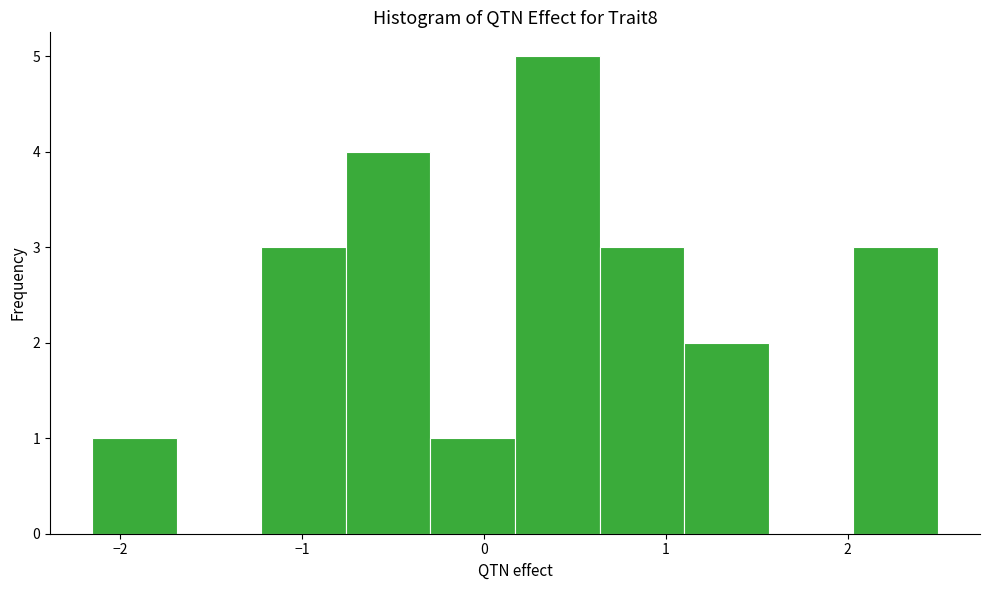

Reading left to right, transcribe this chart: for each bar, give the range it covers on the x-axis and its height. Neither the bar edges nor the heights are printed on the chart, so give them approximately, as read against the axes.

-2.2 to -1.7: 1
-1.7 to -1.2: 0
-1.2 to -0.8: 3
-0.8 to -0.3: 4
-0.3 to 0.2: 1
0.2 to 0.6: 5
0.6 to 1.1: 3
1.1 to 1.6: 2
1.6 to 2.0: 0
2.0 to 2.5: 3